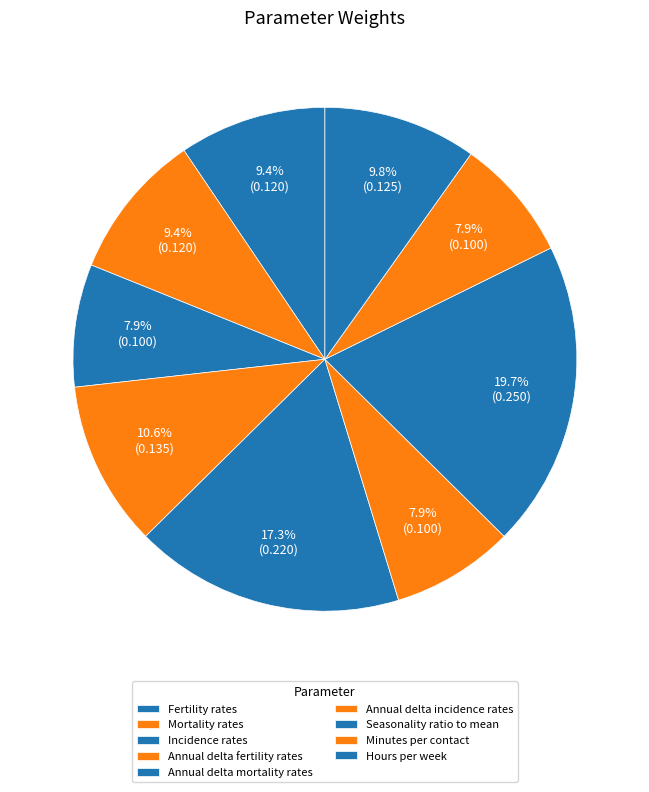

To the nearest percent, what percentage of the pie is Fertility rates?

9%